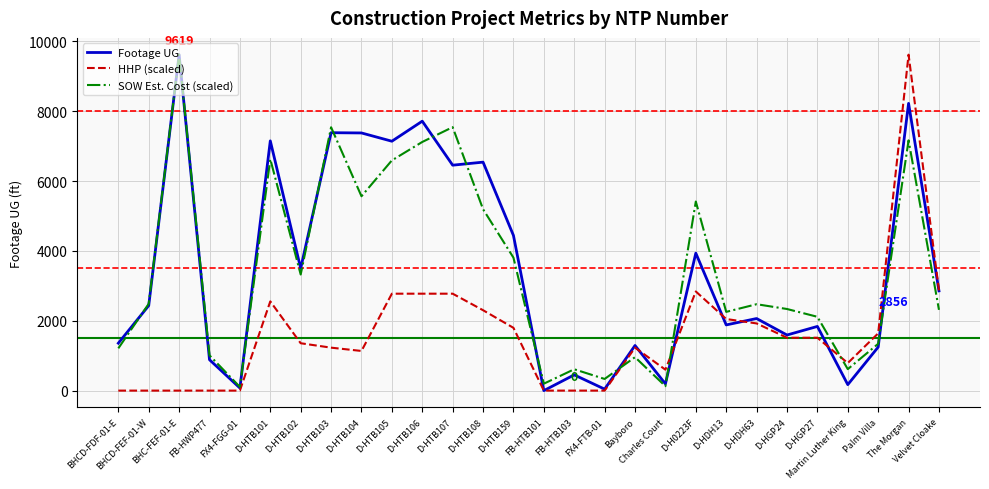

What is the highest value of the HHP (scaled) series?

9619.0